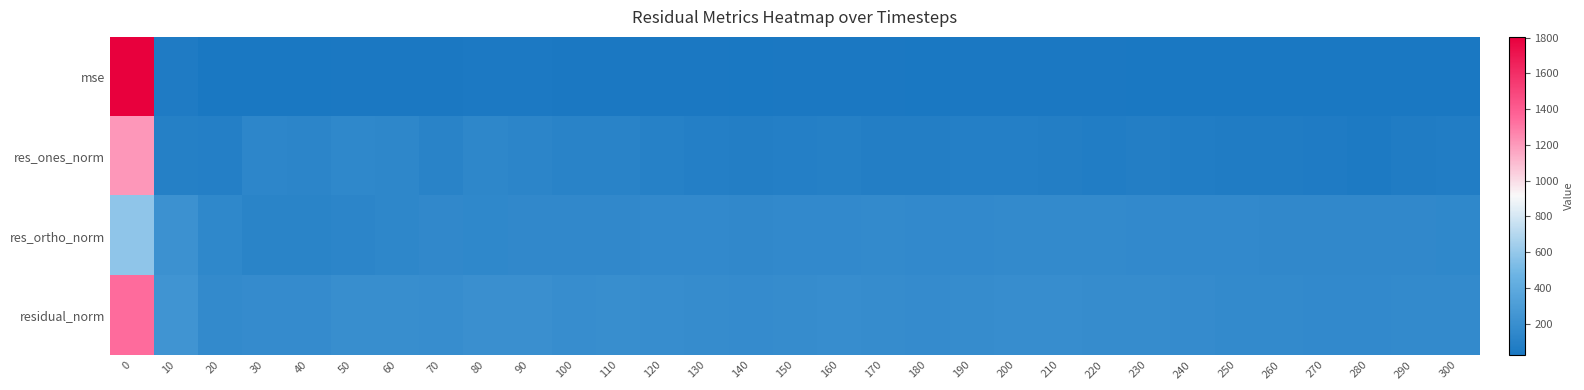

How many series are shown in this chart?

4